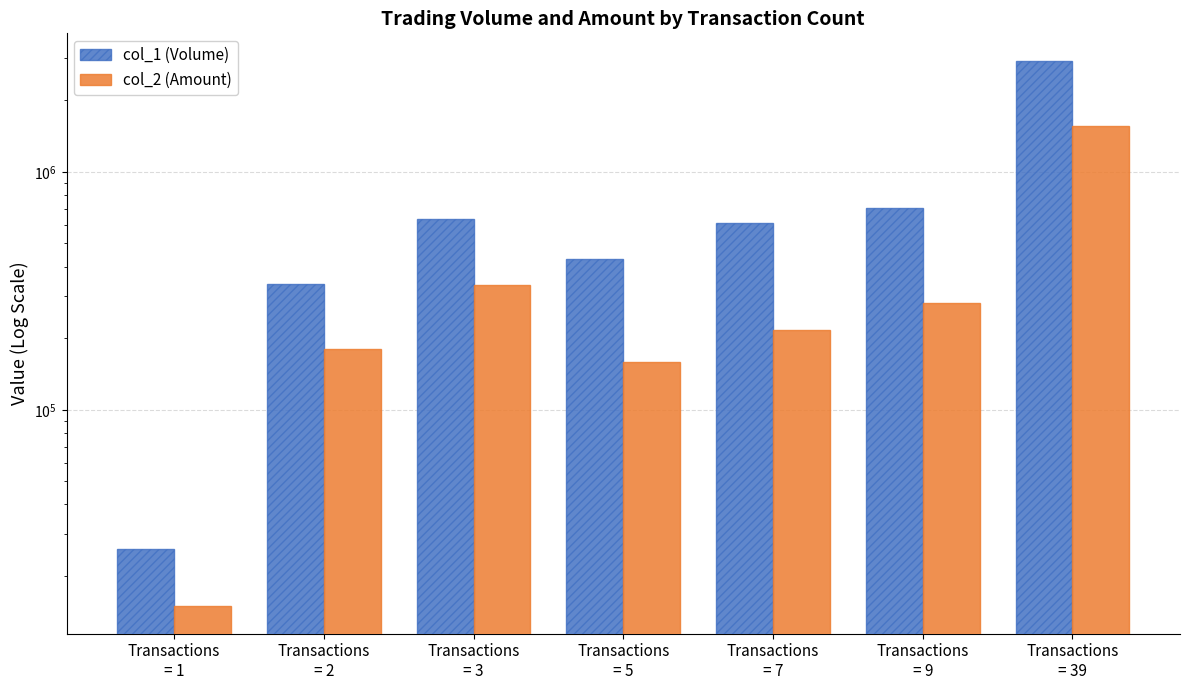

At which label is col_2 (Amount) closest to 784480?

Transactions
= 3